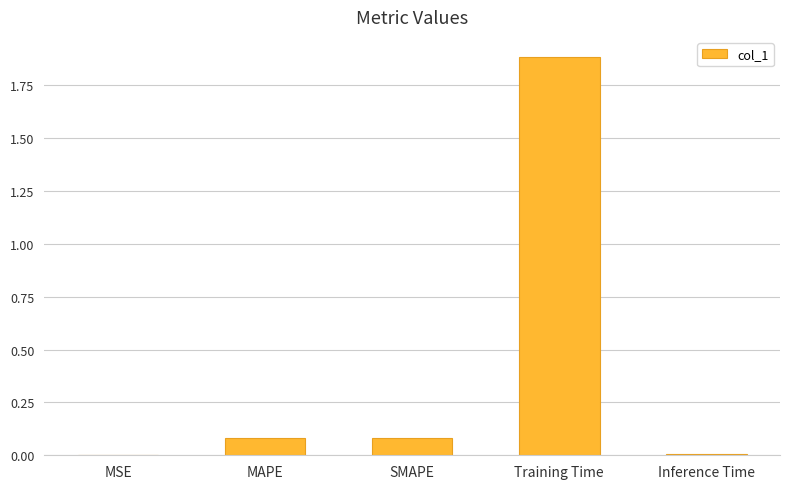

The chart shows a value of 0.0 at MAPE. True or false?

False